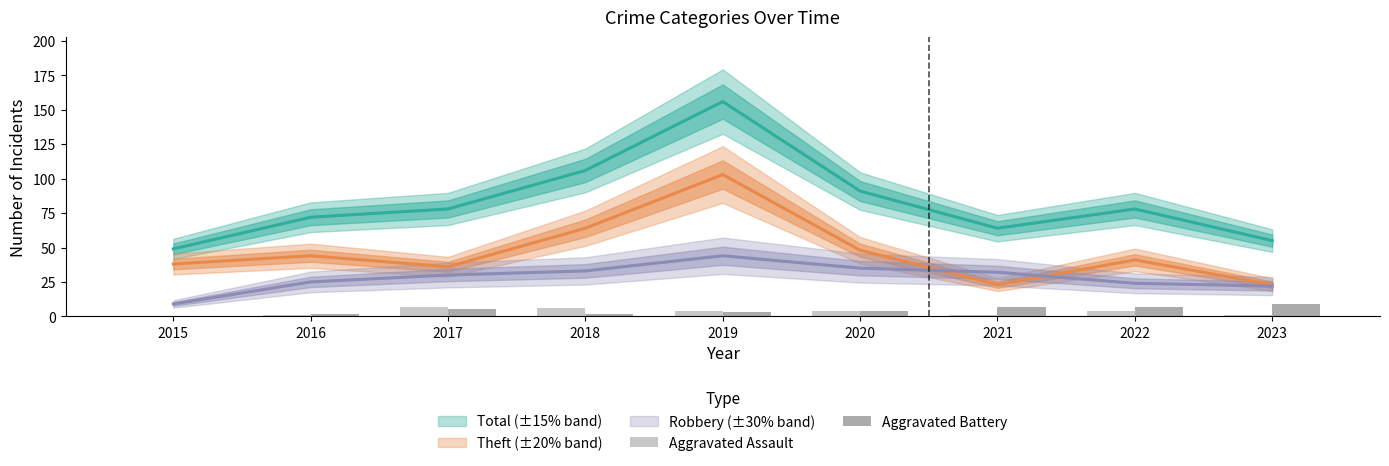

How many categories are shown in the chart?

9